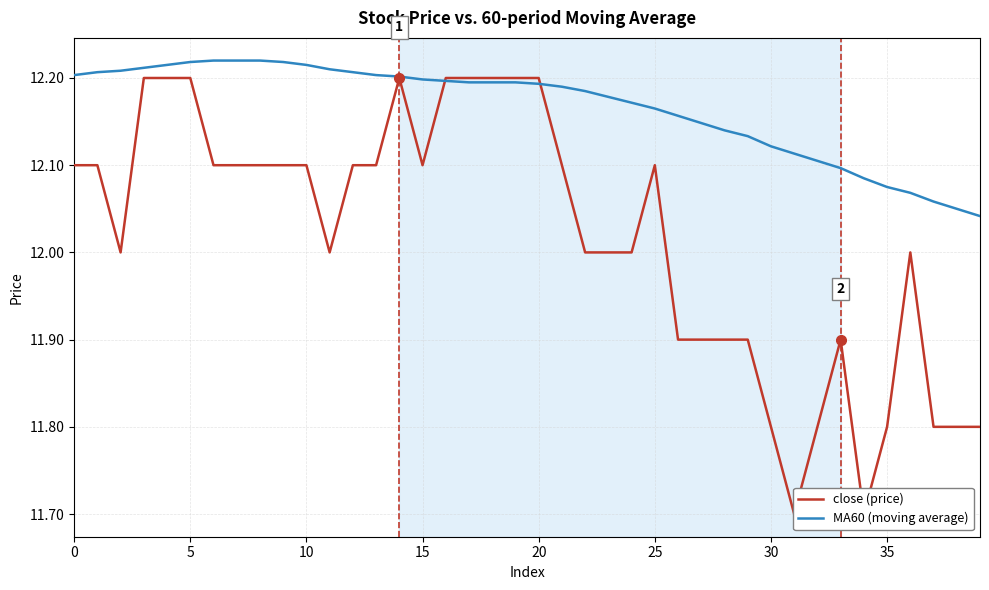

What are all the series names shown in the legend?

close (price), MA60 (moving average)